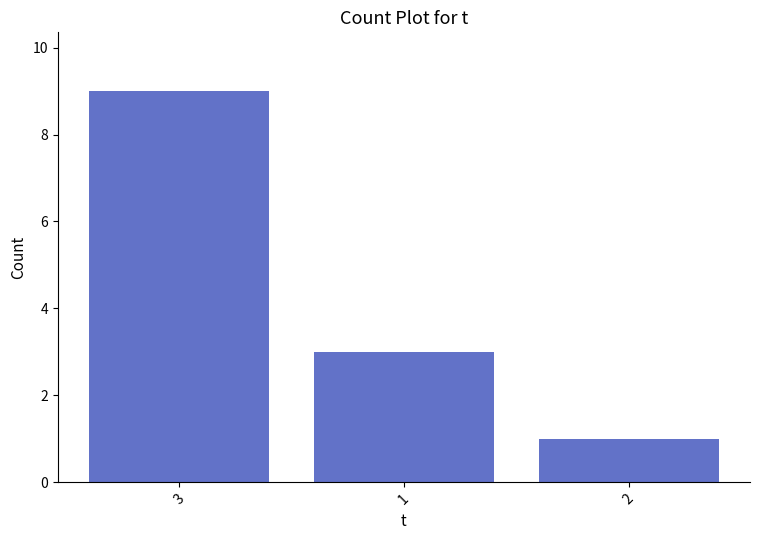

How many bars are there in total?

3